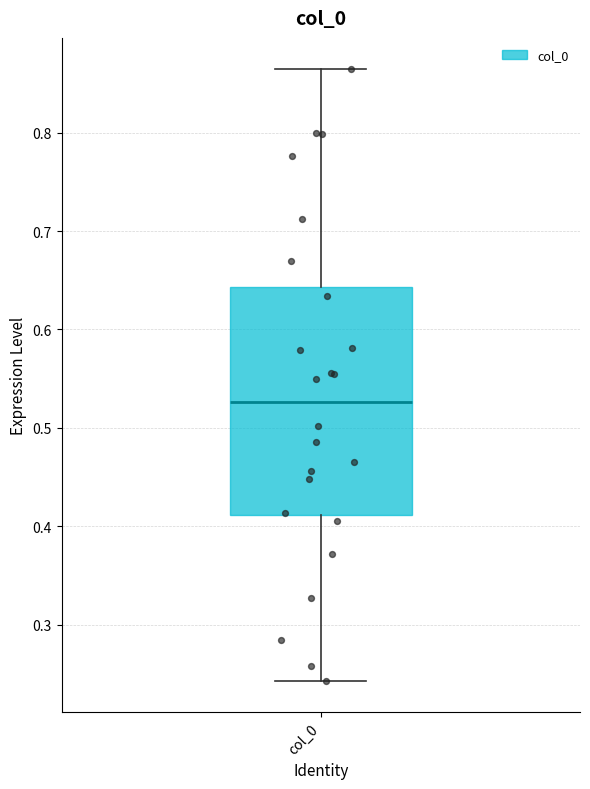

Transcribe this box plot: give where the median line is, the range the box spans, and where the two whiskers end, as read against the y-axis. The values are not printed on the chart, so give them approximately, as read against the axis.

median 0.53, box 0.41 to 0.64, whiskers 0.24 to 0.87